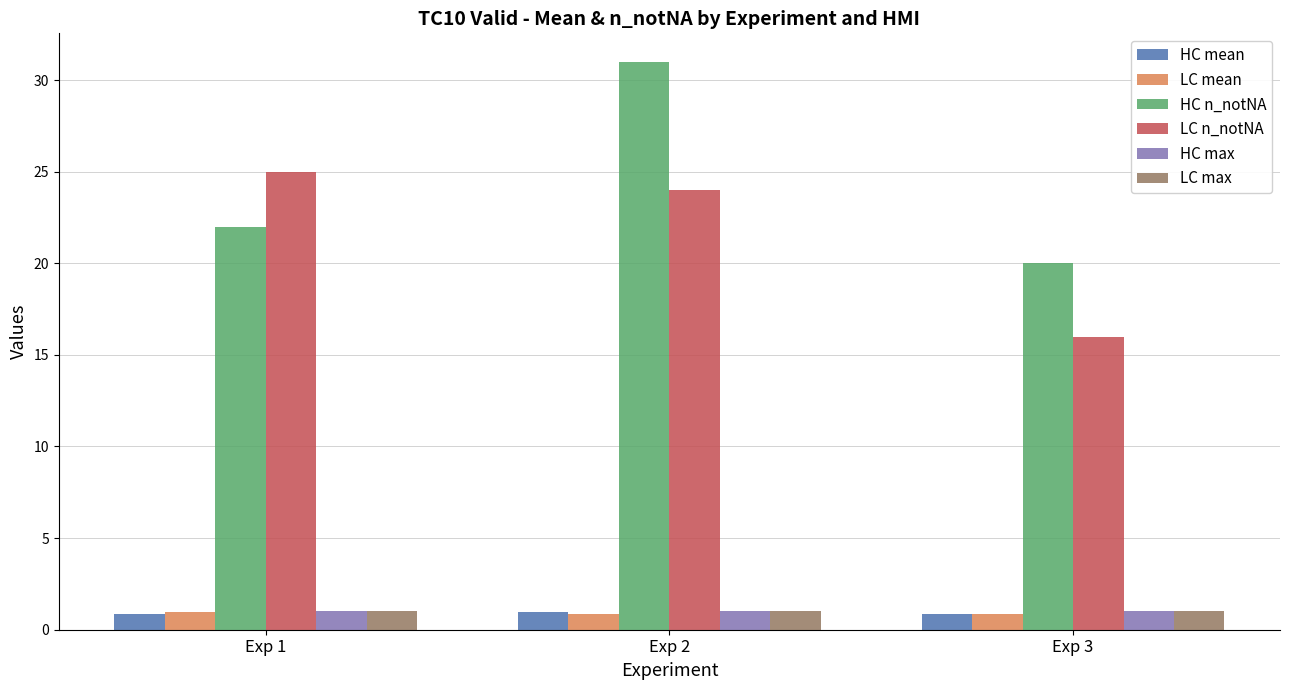

Which series has the largest total across all categories?

HC n_notNA